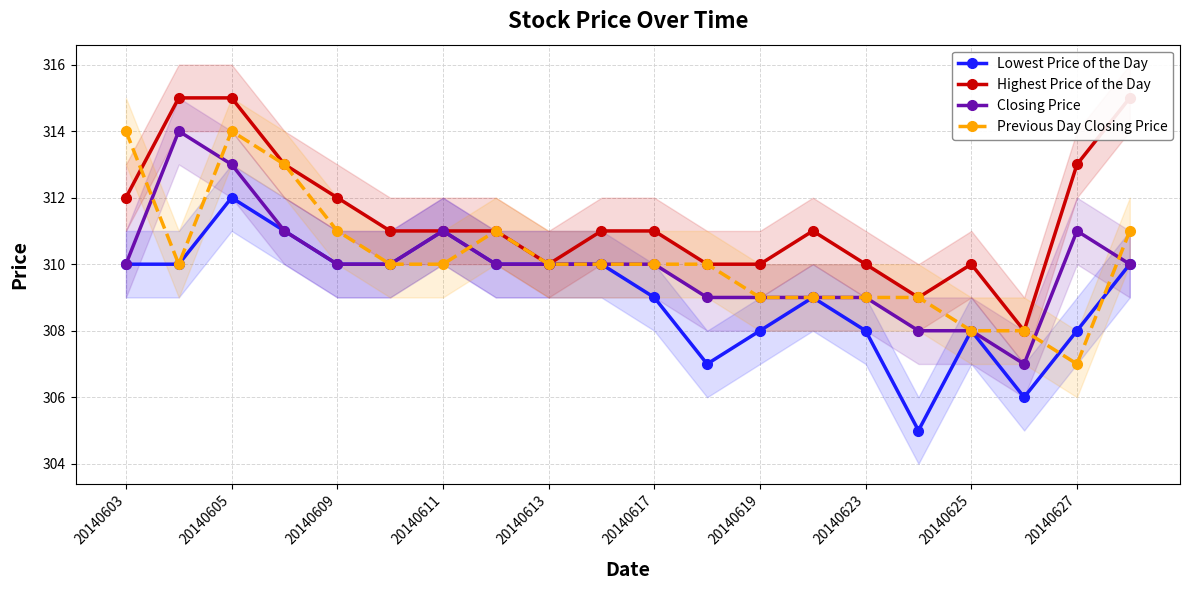

Where is the first local minimum for Closing Price?

17